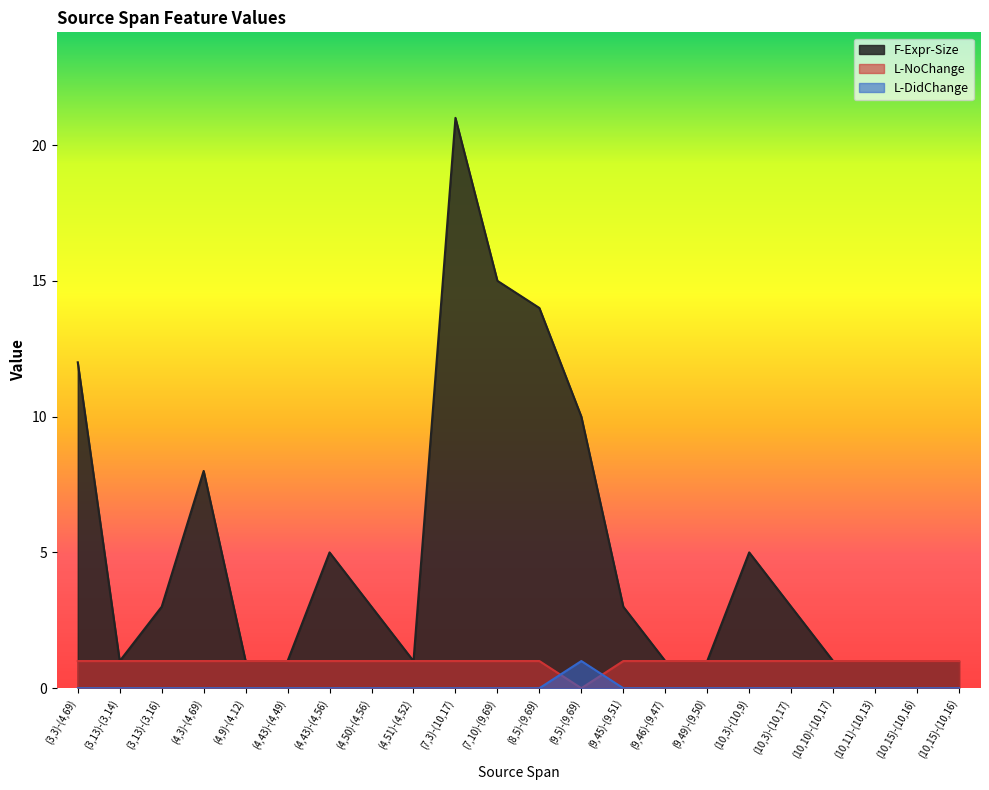

How many interior local valleys does the L-NoChange series have?

1